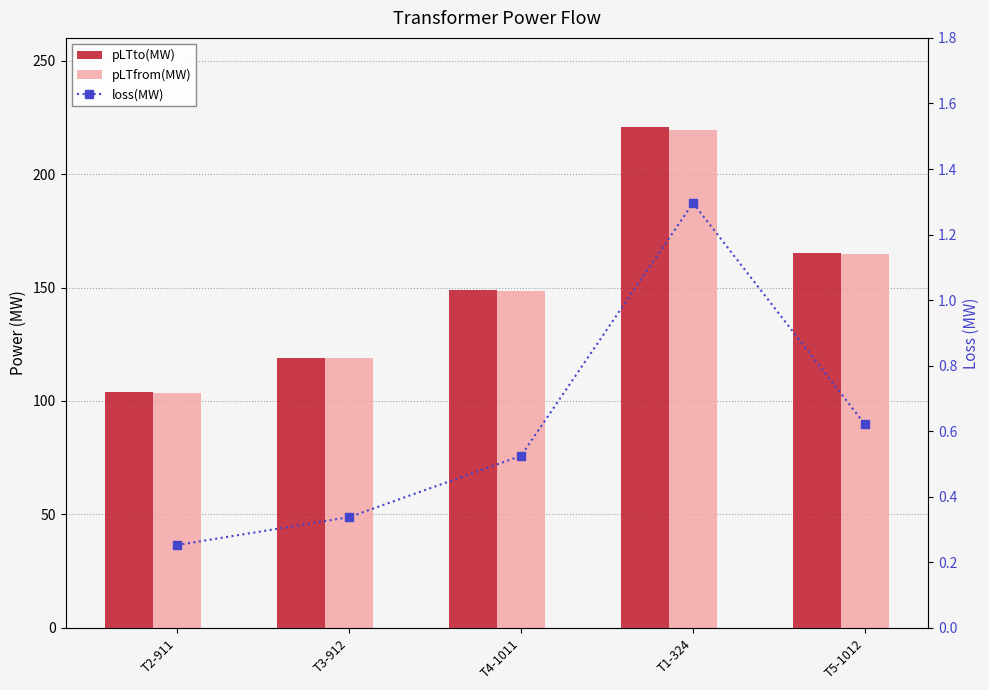

Is it true that pLTfrom(MW) equals 175.4 at T3-912?

False